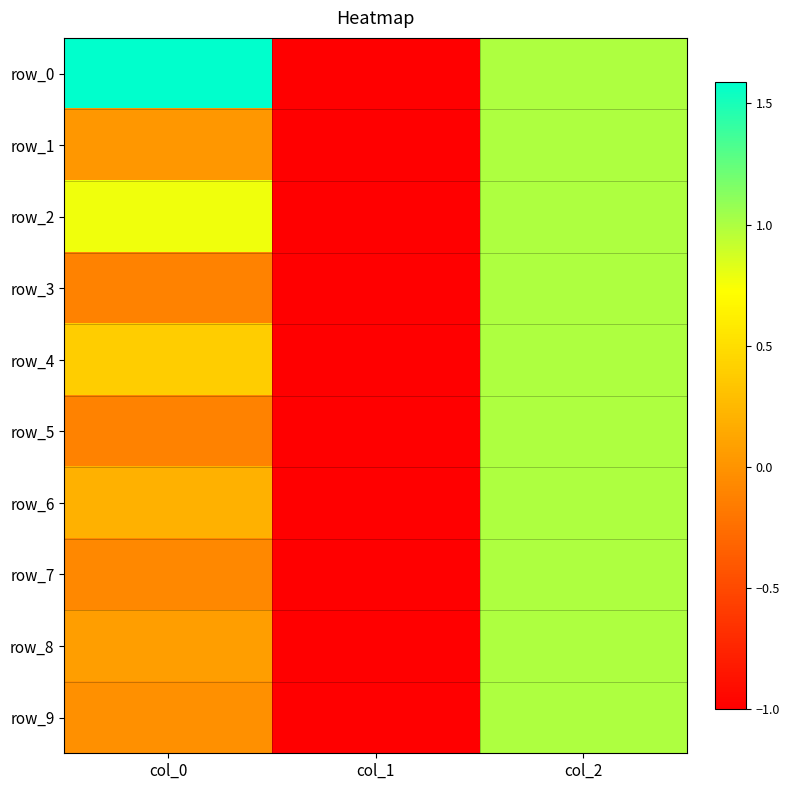

Is it true that row_8 equals -1.5 at col_1?

False